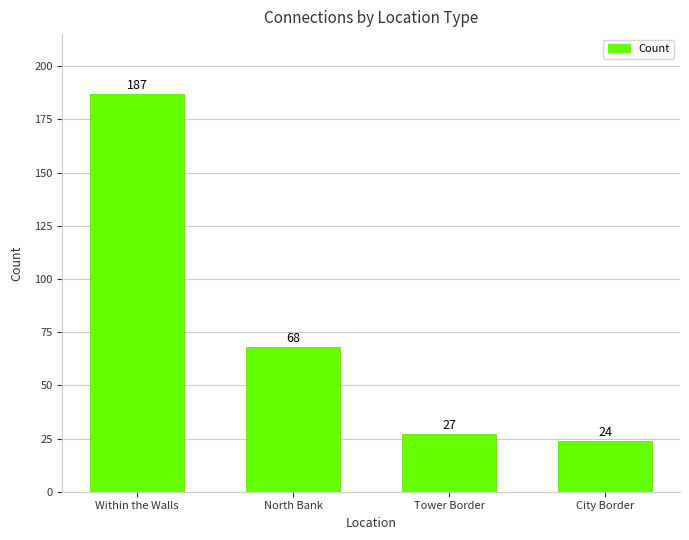

List the labels in order of value, smallest first.

City Border, Tower Border, North Bank, Within the Walls